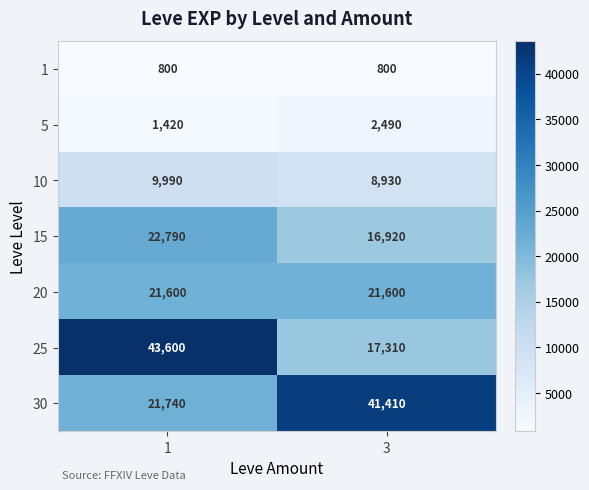

What is the highest value of the 1 series?

800